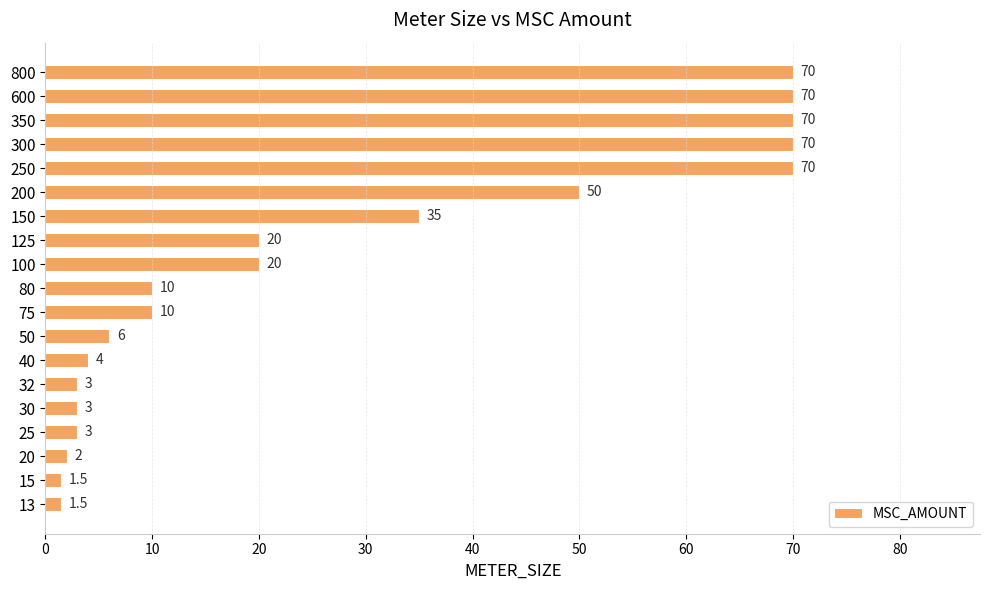

What is the difference between the values at 80 and 25?

7.0